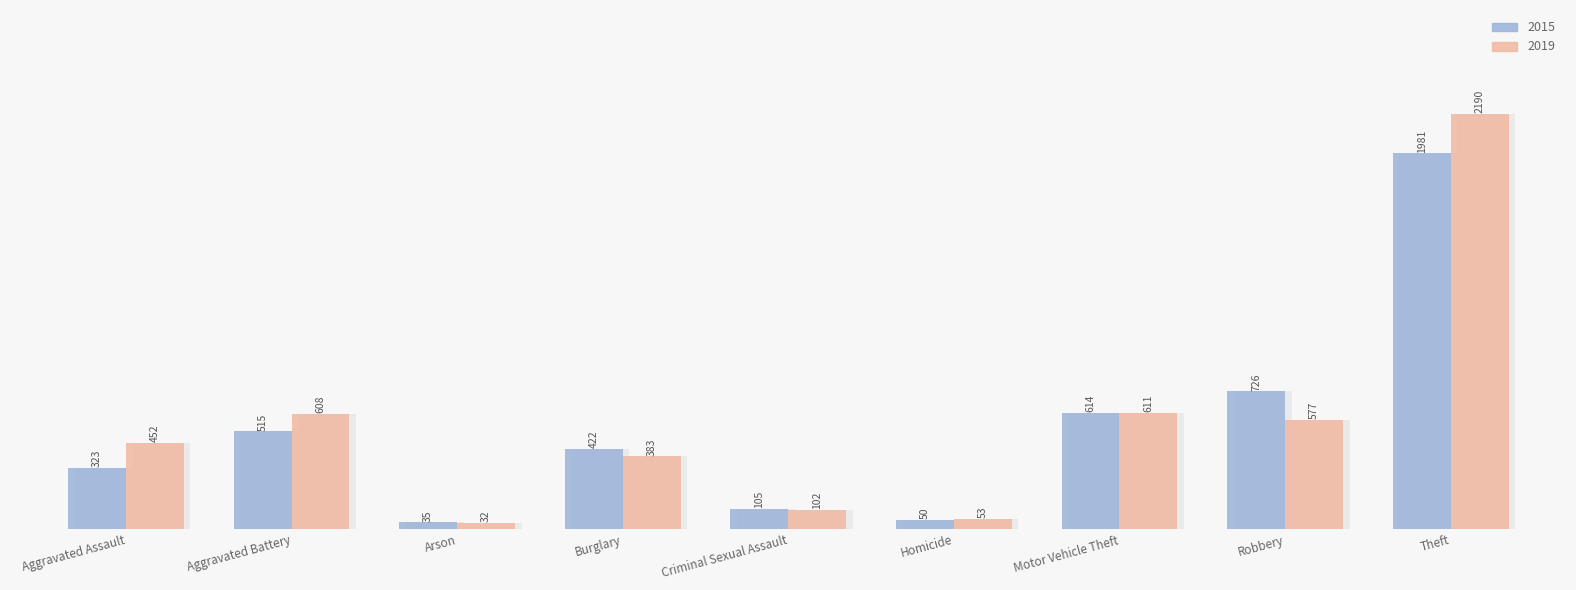

Are the bars horizontal?

No